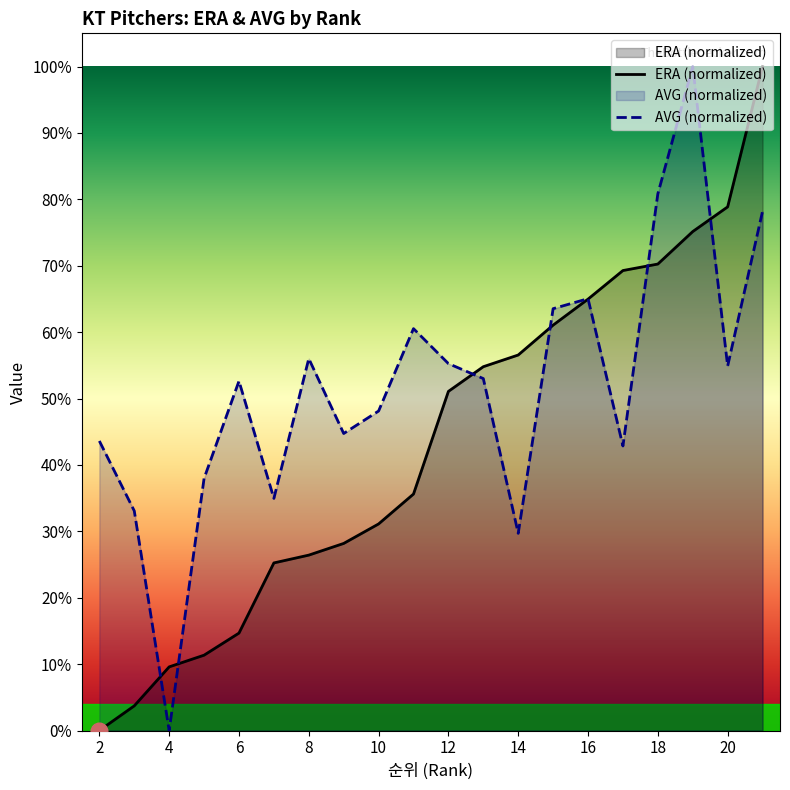

After their last crossing, which series has the higher values: ERA (normalized) or AVG (normalized)?

ERA (normalized)